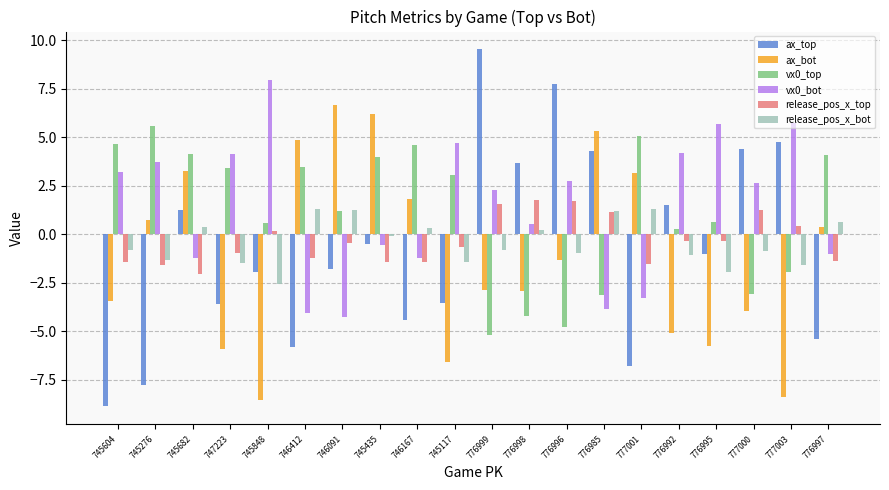

What position from the left is 745848?

5